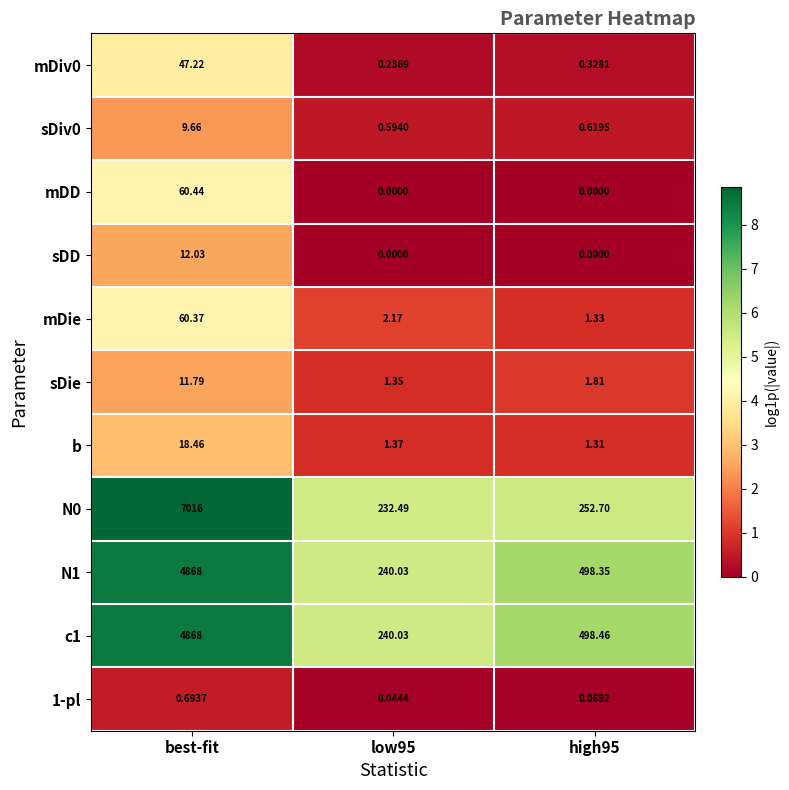

At which label does N0 first exceed 252?

best-fit